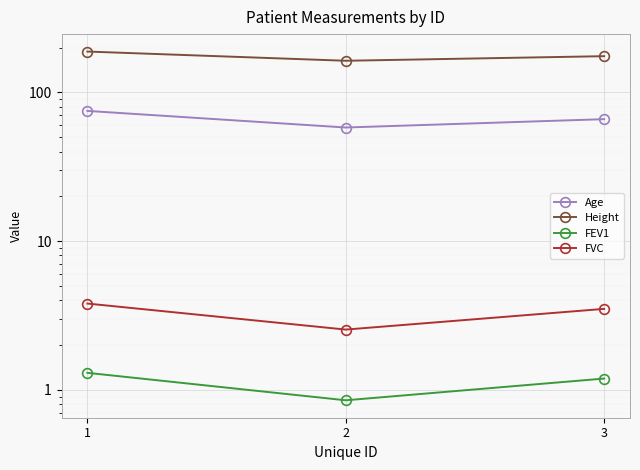

Is the value of FEV1 at 2 greater than the value of Age at 3?

No